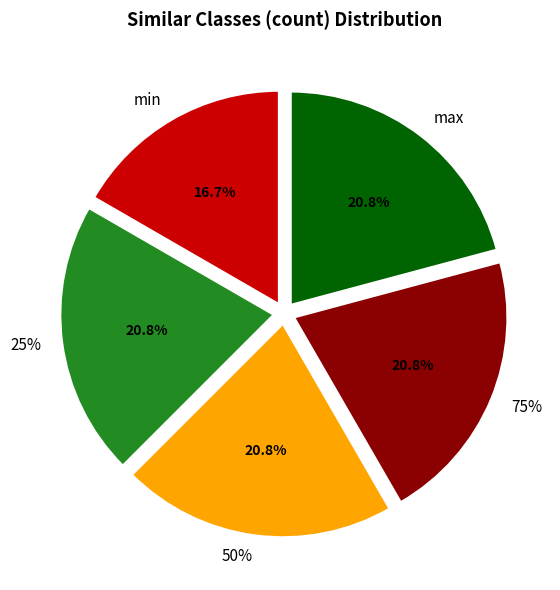

To the nearest percent, what is the combined percentage of 75% and 50%?

42%